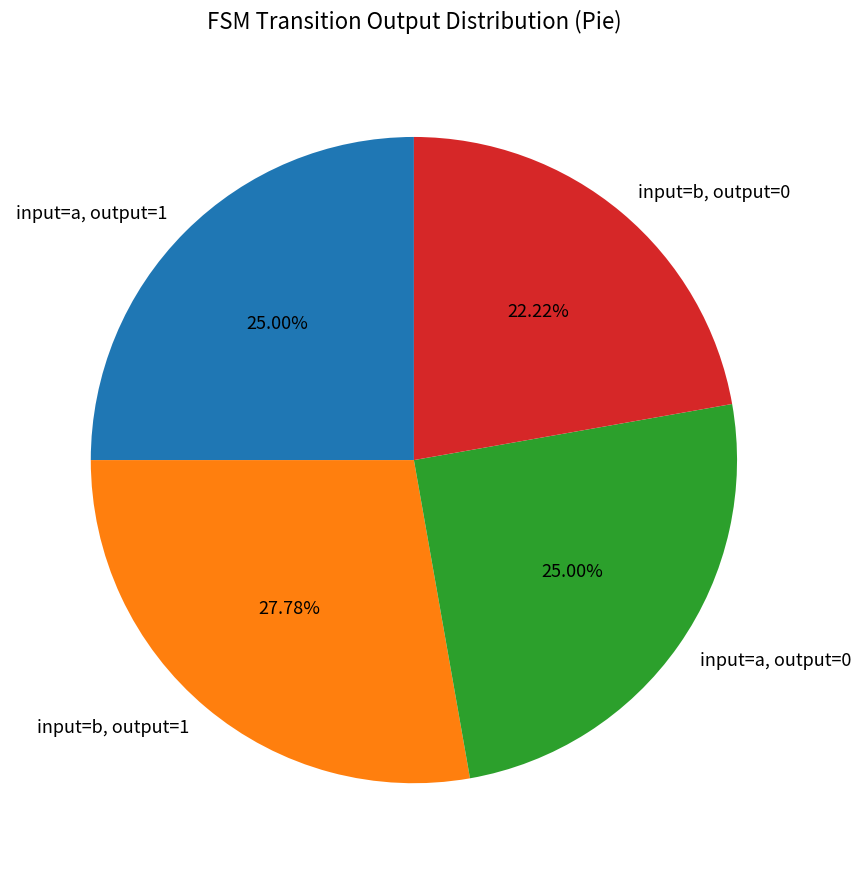

Combined, do input=b, output=1 and input=a, output=0 account for over 50%?

Yes